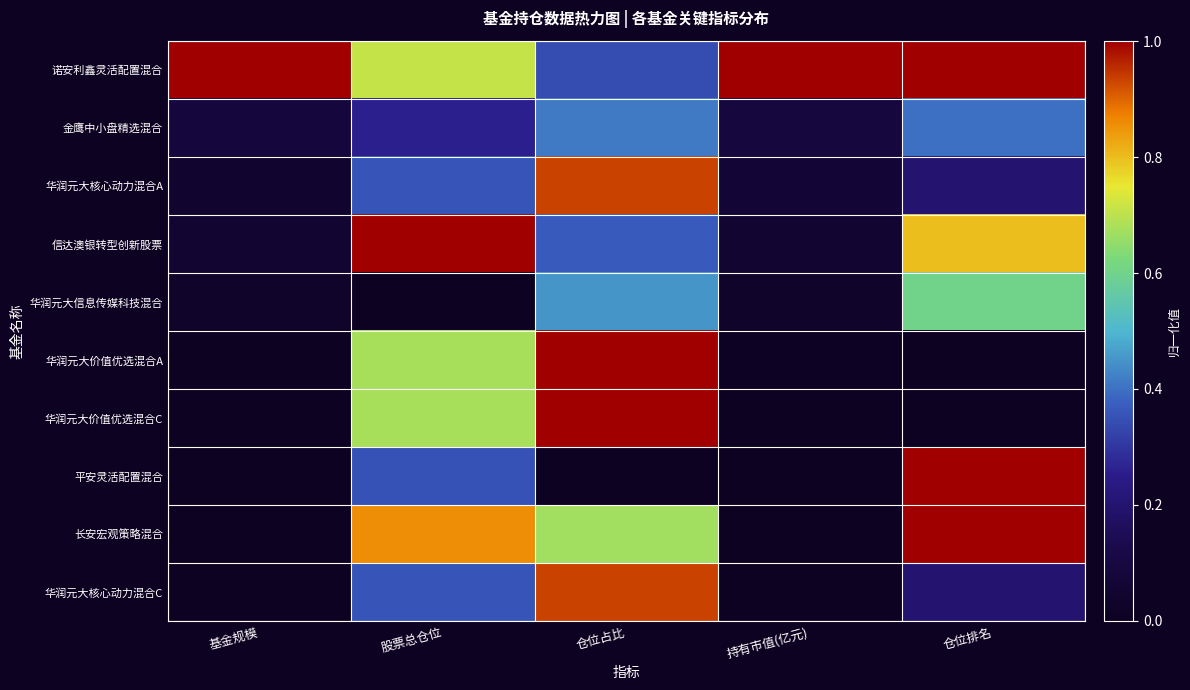

Reading right to left, extract all data points from this chart.

诺安利鑫灵活配置混合: 仓位排名=1.0	持有市值(亿元)=1.0	仓位占比=0.3	股票总仓位=0.7	基金规模=1.0
金鹰中小盘精选混合: 仓位排名=0.4	持有市值(亿元)=0.1	仓位占比=0.4	股票总仓位=0.3	基金规模=0.1
华润元大核心动力混合A: 仓位排名=0.2	持有市值(亿元)=0.1	仓位占比=0.9	股票总仓位=0.4	基金规模=0.0
信达澳银转型创新股票: 仓位排名=0.8	持有市值(亿元)=0.1	仓位占比=0.4	股票总仓位=1.0	基金规模=0.1
华润元大信息传媒科技混合: 仓位排名=0.6	持有市值(亿元)=0.0	仓位占比=0.5	股票总仓位=0.0	基金规模=0.0
华润元大价值优选混合A: 仓位排名=0.0	持有市值(亿元)=0.0	仓位占比=1.0	股票总仓位=0.7	基金规模=0.0
华润元大价值优选混合C: 仓位排名=0.0	持有市值(亿元)=0.0	仓位占比=1.0	股票总仓位=0.7	基金规模=0.0
平安灵活配置混合: 仓位排名=1.0	持有市值(亿元)=0.0	仓位占比=0.0	股票总仓位=0.4	基金规模=0.0
长安宏观策略混合: 仓位排名=1.0	持有市值(亿元)=0.0	仓位占比=0.7	股票总仓位=0.9	基金规模=0.0
华润元大核心动力混合C: 仓位排名=0.2	持有市值(亿元)=0.0	仓位占比=0.9	股票总仓位=0.4	基金规模=0.0